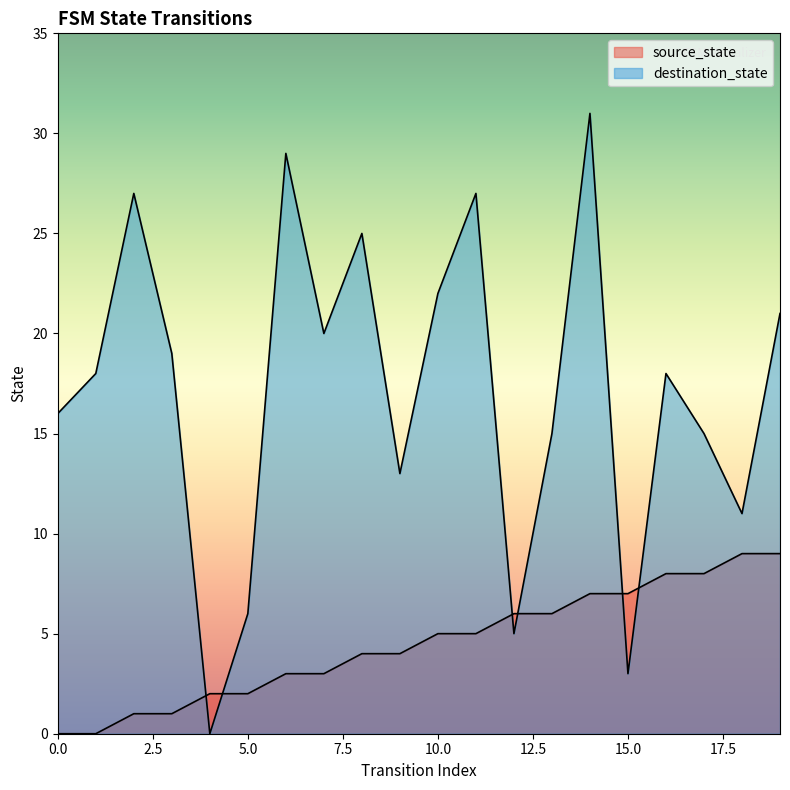

At which category is the sum across all series the highest?

14